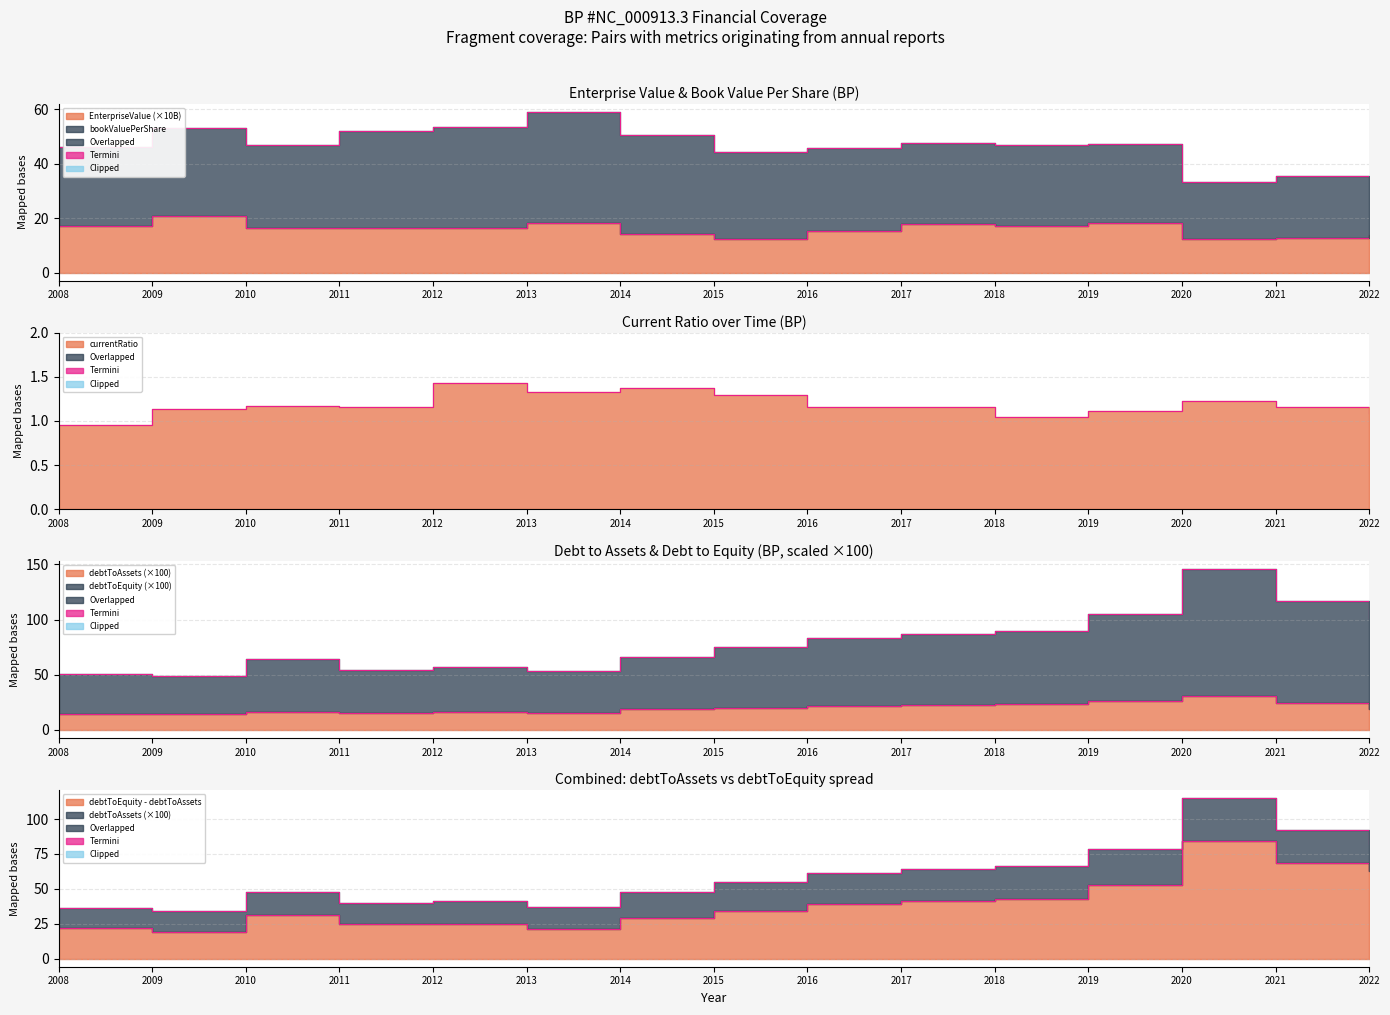

What is the difference between the debtToAssets values at 2014 and 2008?

4.0